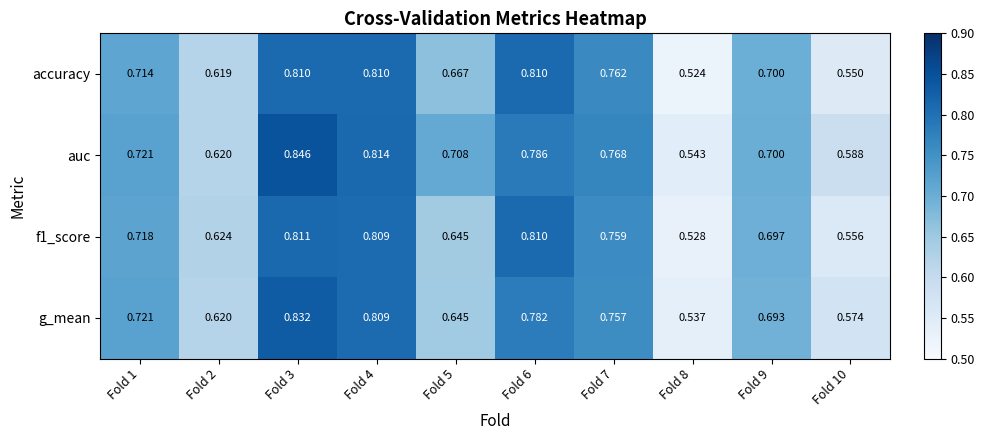

Which series has the largest total across all categories?

auc